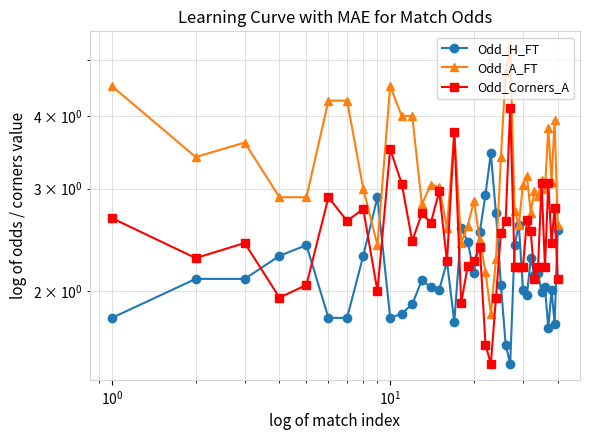

What are all the series names shown in the legend?

Odd_H_FT, Odd_A_FT, Odd_Corners_A